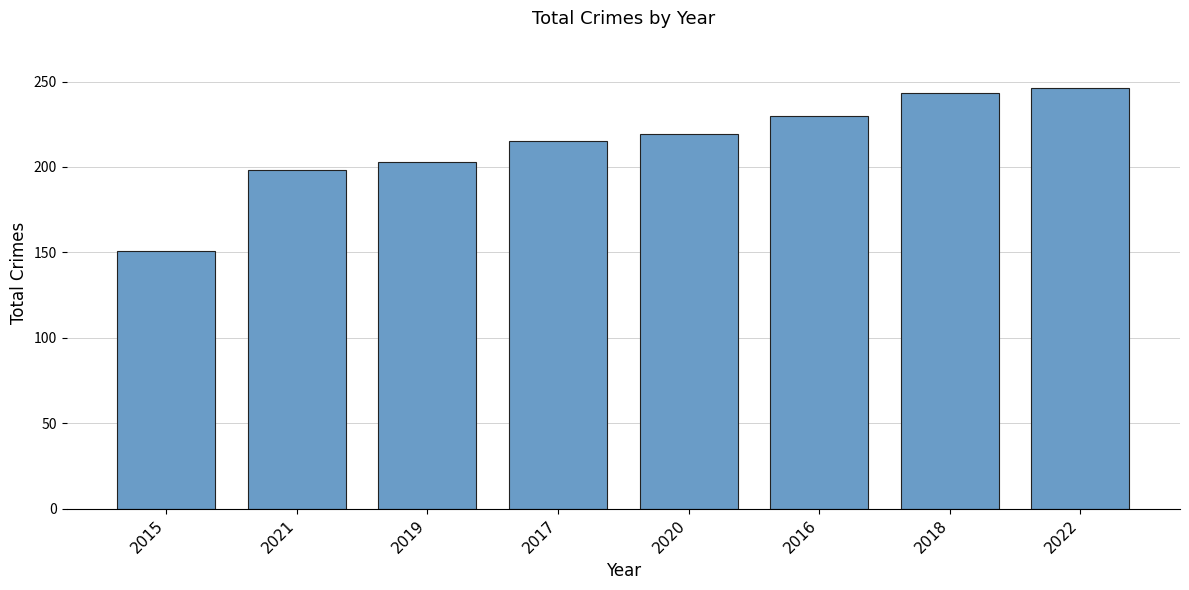

What is the change in value from 2021 to 2016?

+32